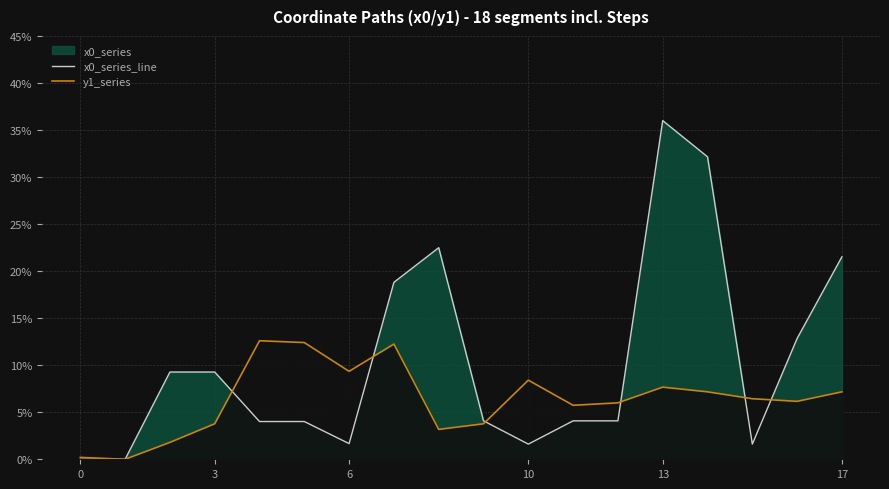

How many intersections are there between x0_series_line and y1_series?

6